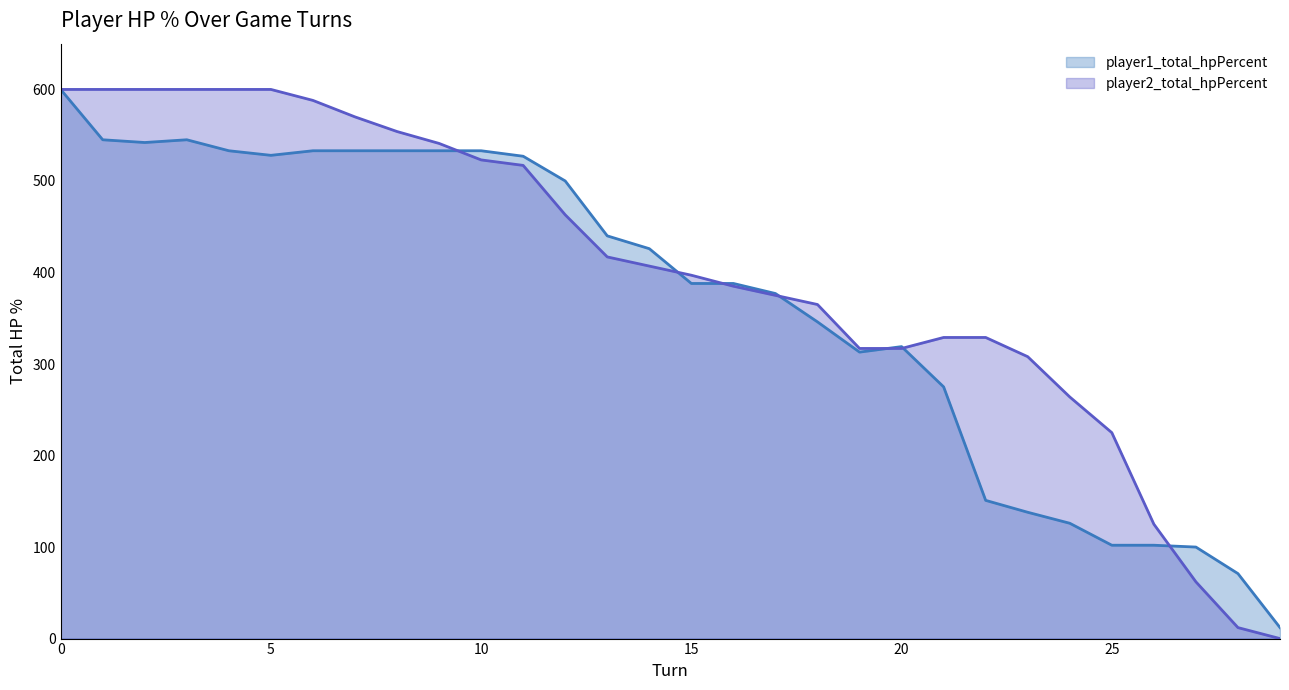

Reading right to left, extract all data points from this chart.

player1_total_hpPercent: 12	71	100	102	102	126	138	151	275	319	313	346	377	388	388	426	440	500	527	533	533	533	533	533	528	533	545	542	545	600
player2_total_hpPercent: 0	12	62	125	225	264	308	329	329	317	317	365	375	385	397	407	417	463	517	523	541	554	570	588	600	600	600	600	600	600